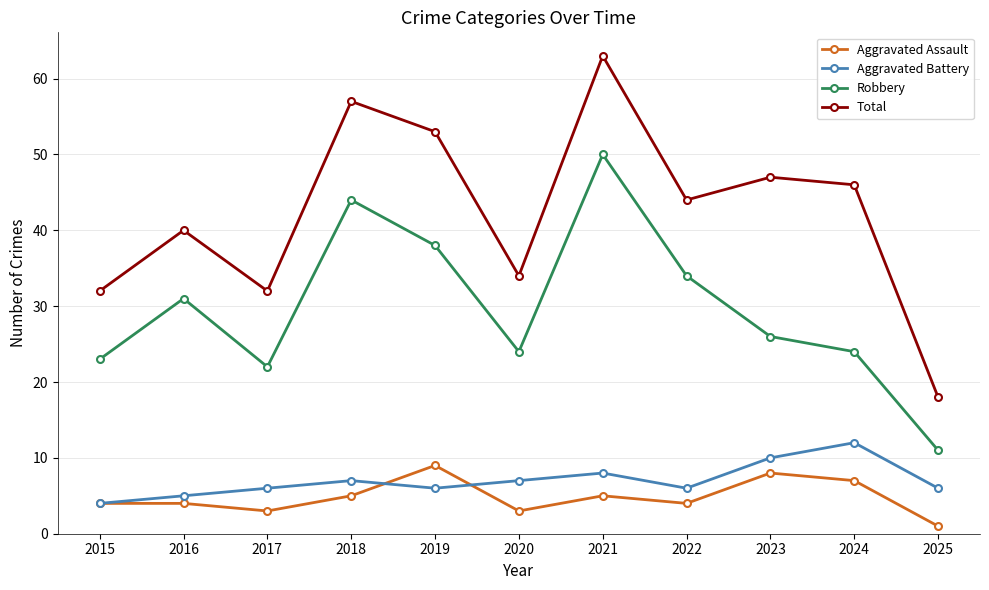

What is the sum of the Aggravated Assault values at 2015 and 2021?

9